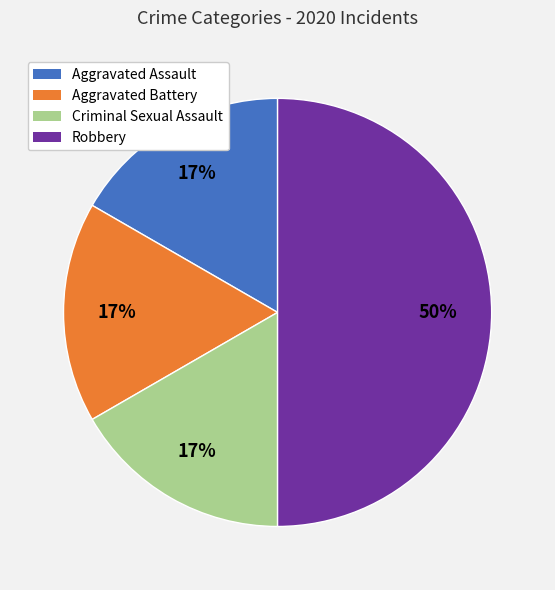

Is it true that Aggravated Battery is 11% of the pie?

False